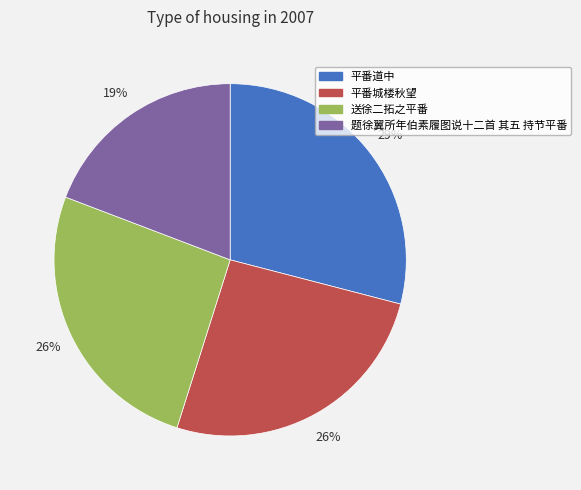

Is it true that 送徐二拓之平番 is 13% of the pie?

False